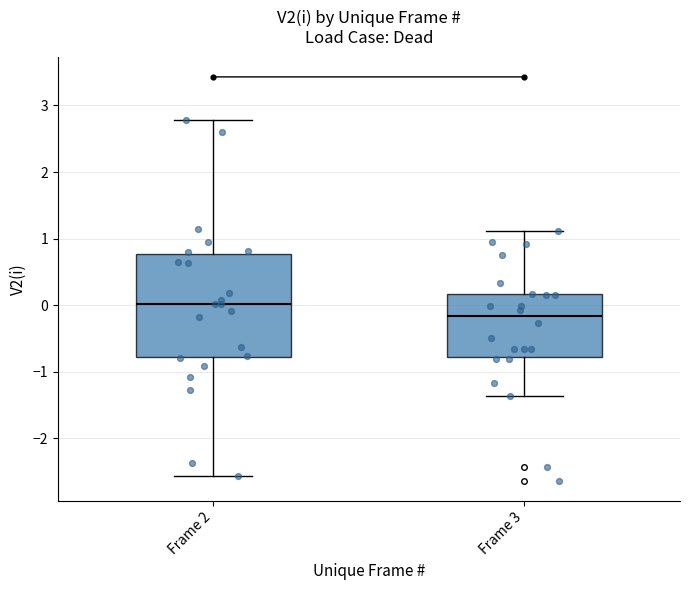

Reading left to right, read every box against the y-axis: the position of its median line, the range the box covers, and the ends of its whiskers. The values are not printed on the chart, so give them approximately, as read against the axis.

Frame 2: median 0.0, box -0.8 to 0.8, whiskers -2.6 to 2.8
Frame 3: median -0.2, box -0.8 to 0.2, whiskers -1.4 to 1.1